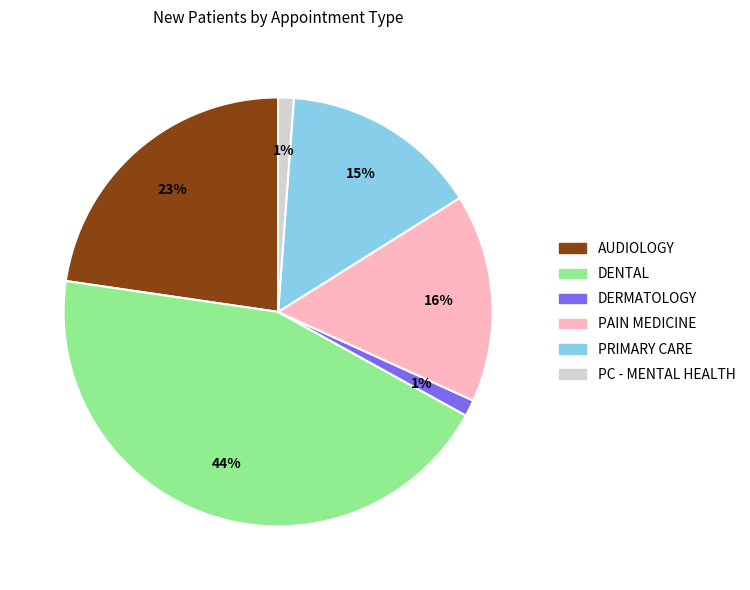

Is there a majority slice in this chart?

No